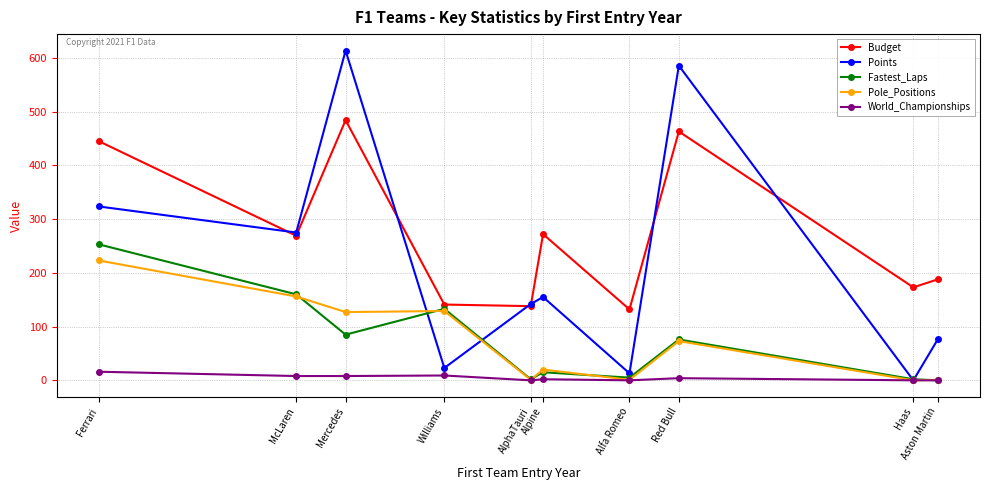

What is the value of the Pole_Positions point at the 3rd from the left?

127.0